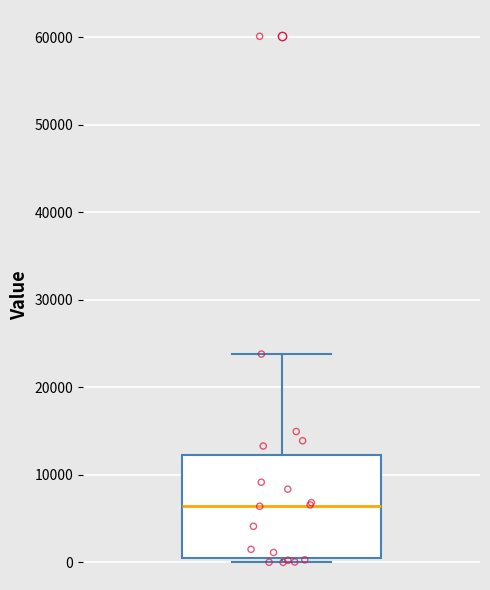

Read this box plot against the y-axis: the position of the median line, the range covered by the box, and the ends of both whiskers. The values are not printed on the chart, so give them approximately, as read against the axis.

median 6000, box 1000 to 12000, whiskers 0 to 24000